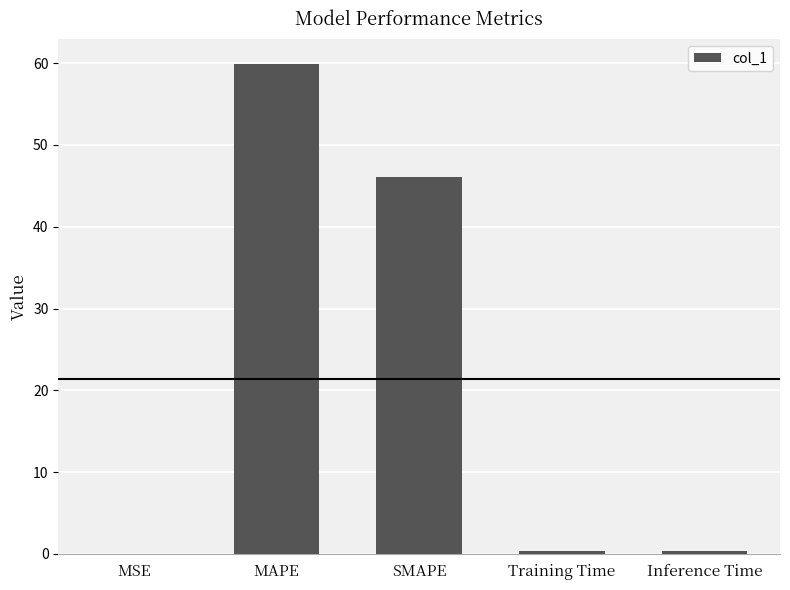

What is the sum of all values?

106.7